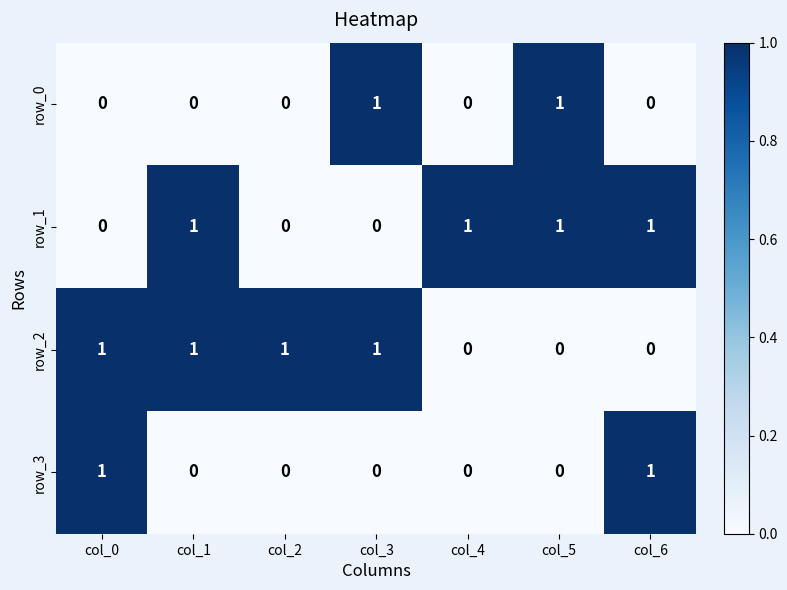

Is it true that row_1 equals 1 at col_1?

True